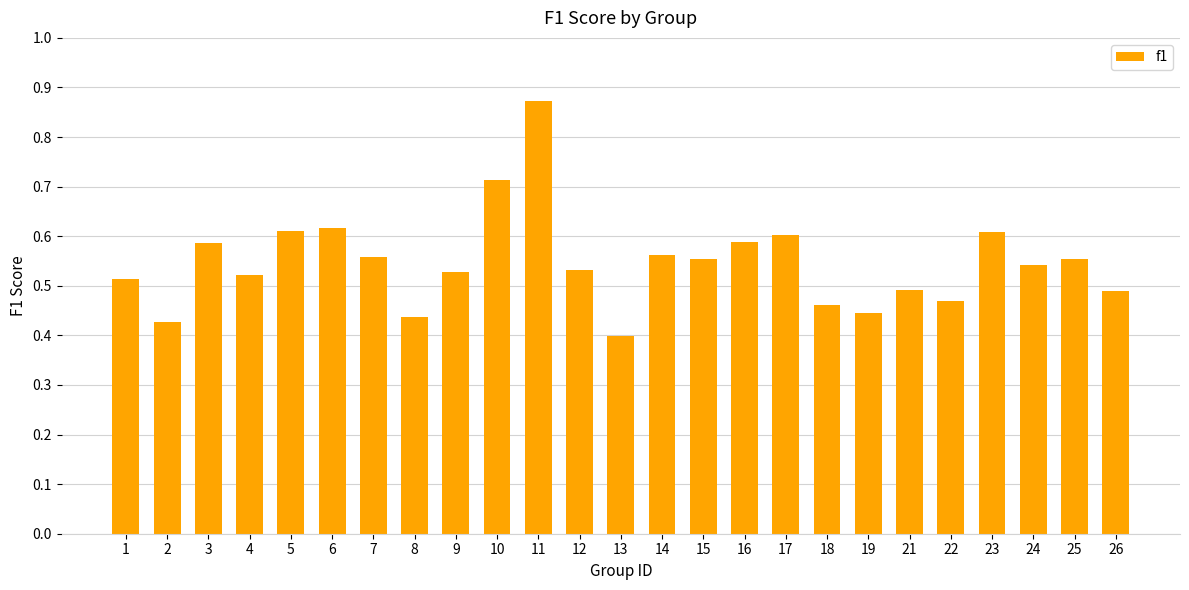

What is the sum of the values at 1 and 5?

1.1